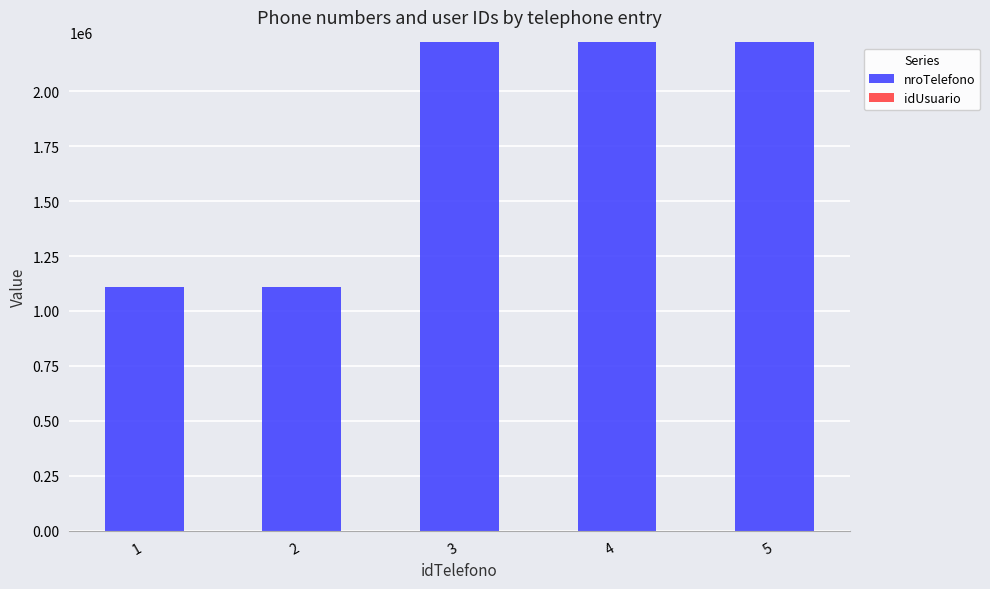

What is the highest value of the nroTelefono series?

2222224